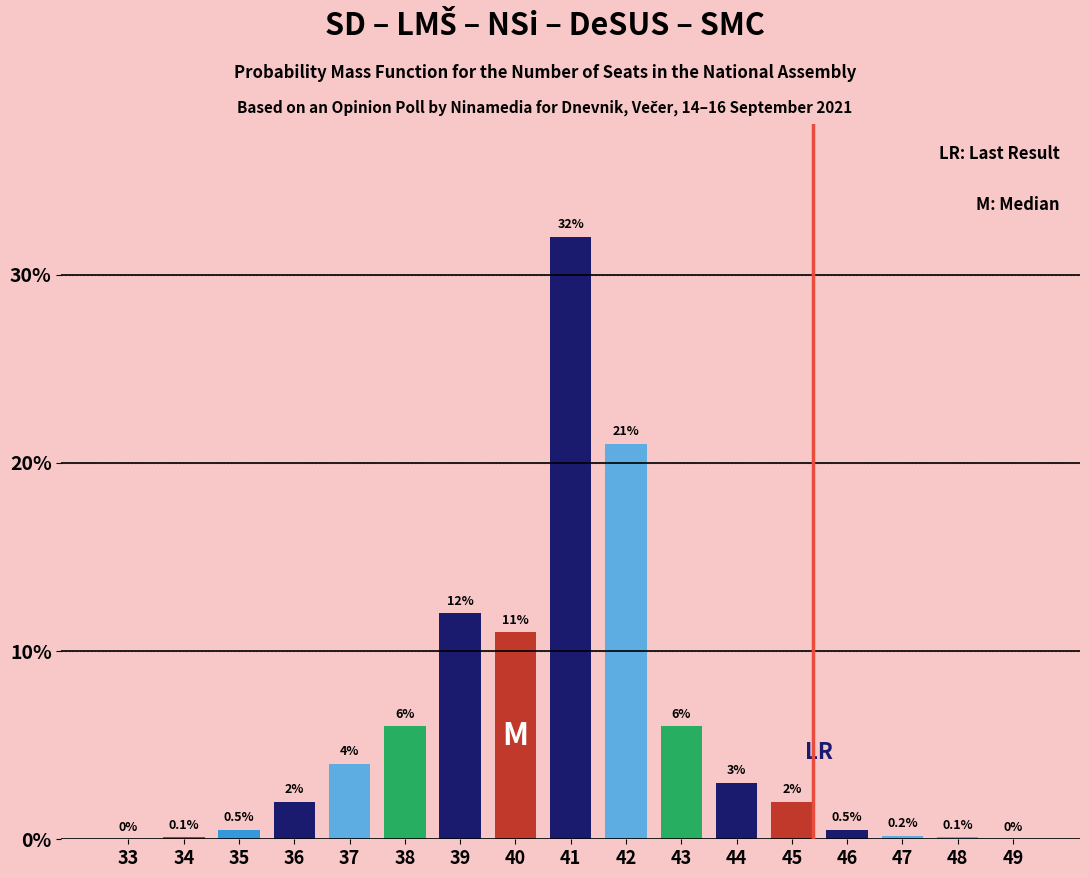

Reading right to left, what are all the values shown in this chart?

49=0.0	48=0.1	47=0.2	46=0.5	45=2.0	44=3.0	43=6.0	42=21.0	41=32.0	40=11.0	39=12.0	38=6.0	37=4.0	36=2.0	35=0.5	34=0.1	33=0.0